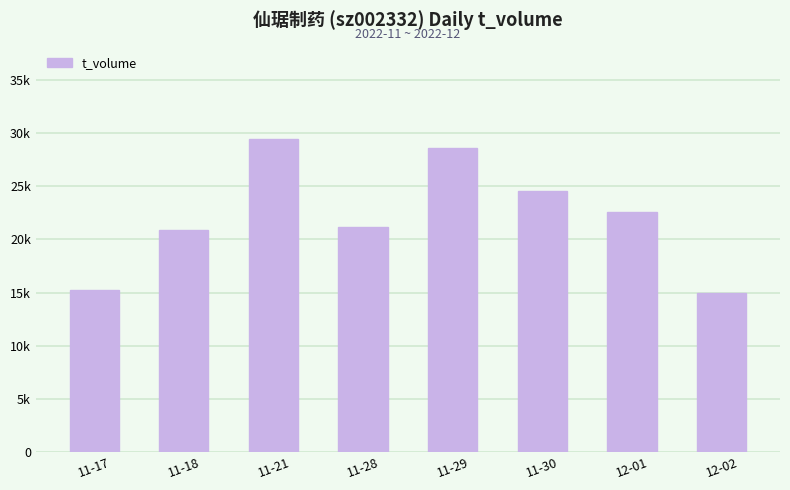

True or false: the data shows 48473 at 11-21.

False